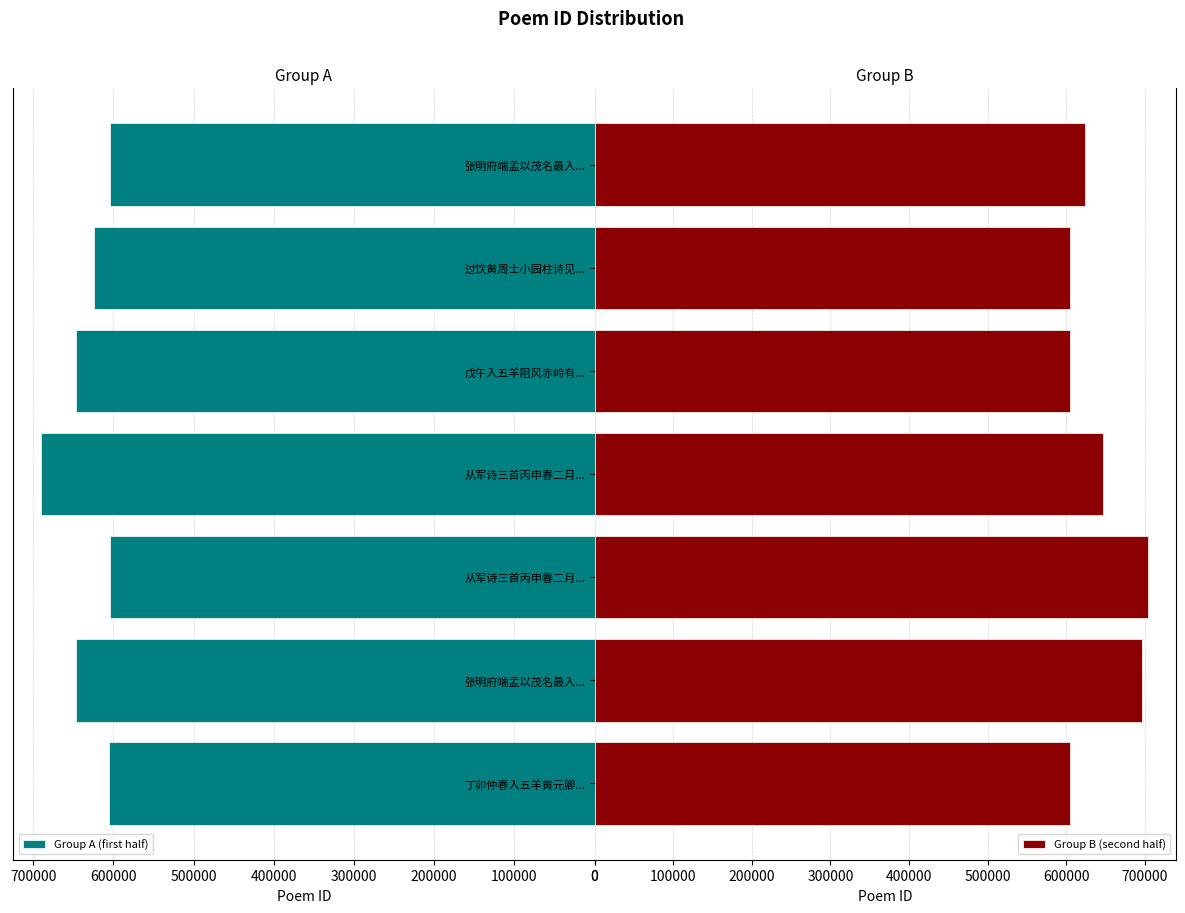

Which series changed the most between 200000 and 400000?

Group B (second half)